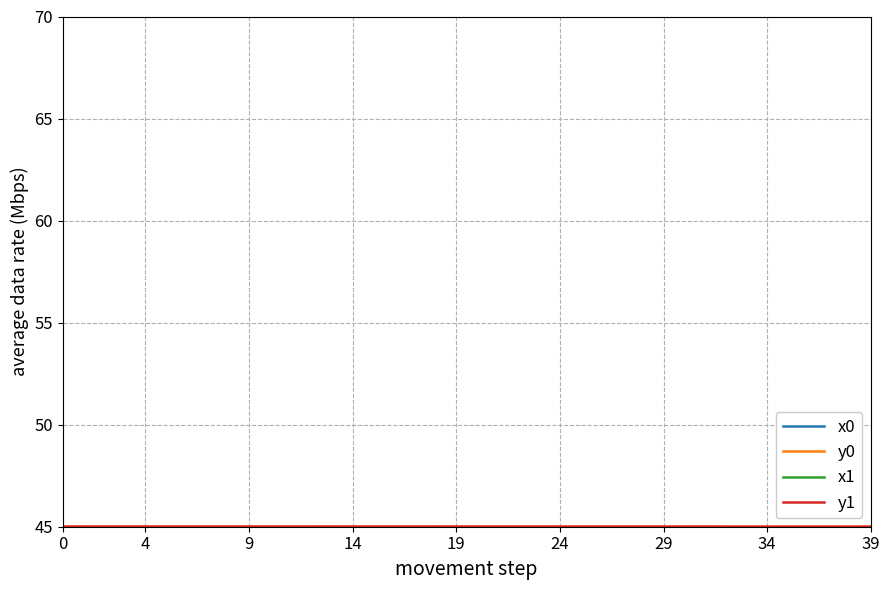

What is the smallest value displayed?

45.0